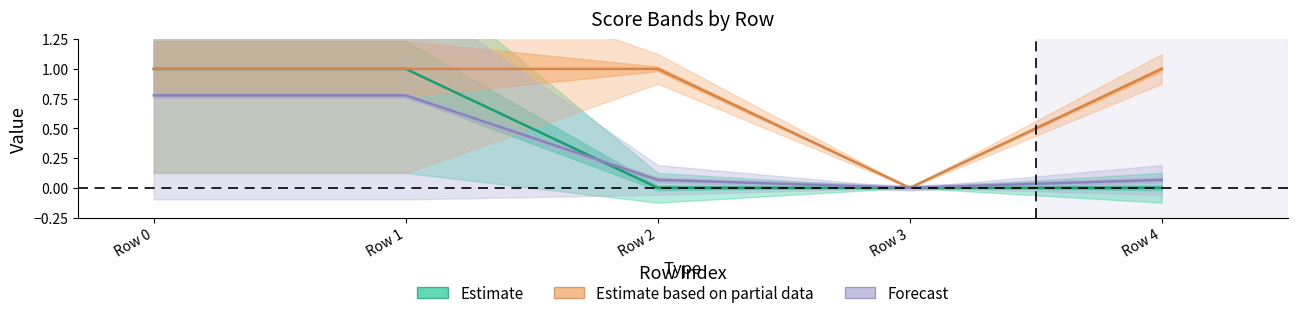

What is the value of the Estimate based on partial data point at the 3rd from the left?

1.0